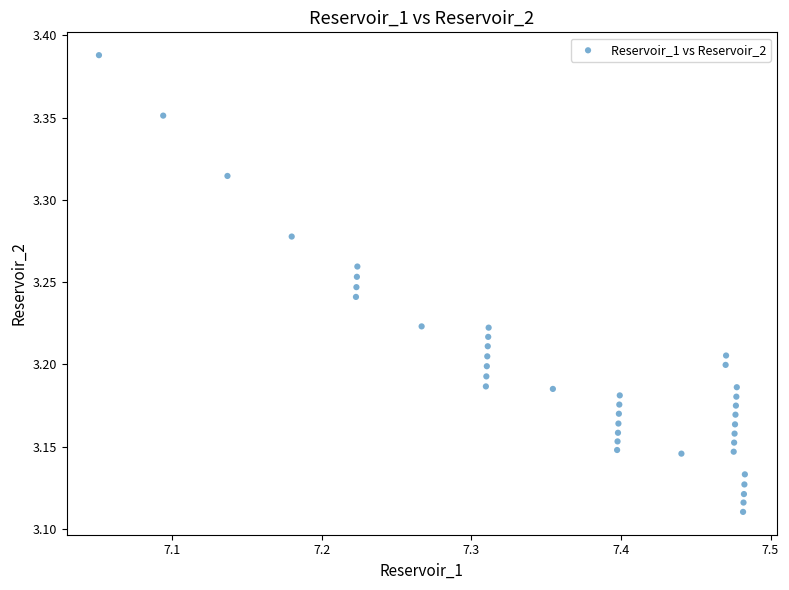

What is the range of X values (max minus min)?

0.4